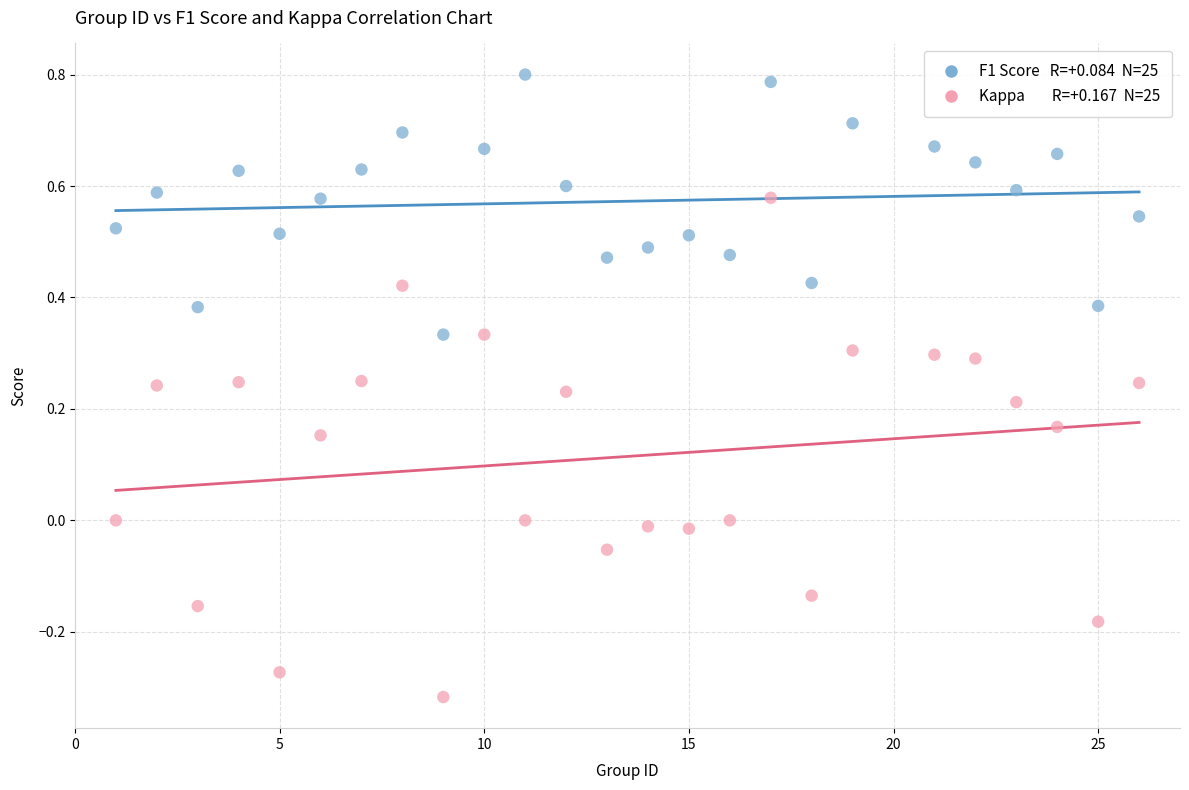

Across all data points, what is the range of X values (max minus min)?

25.0